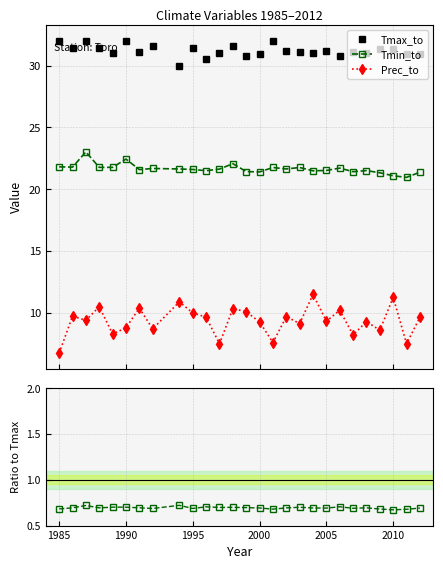

What is the highest value of the Prec_to series?

11.5